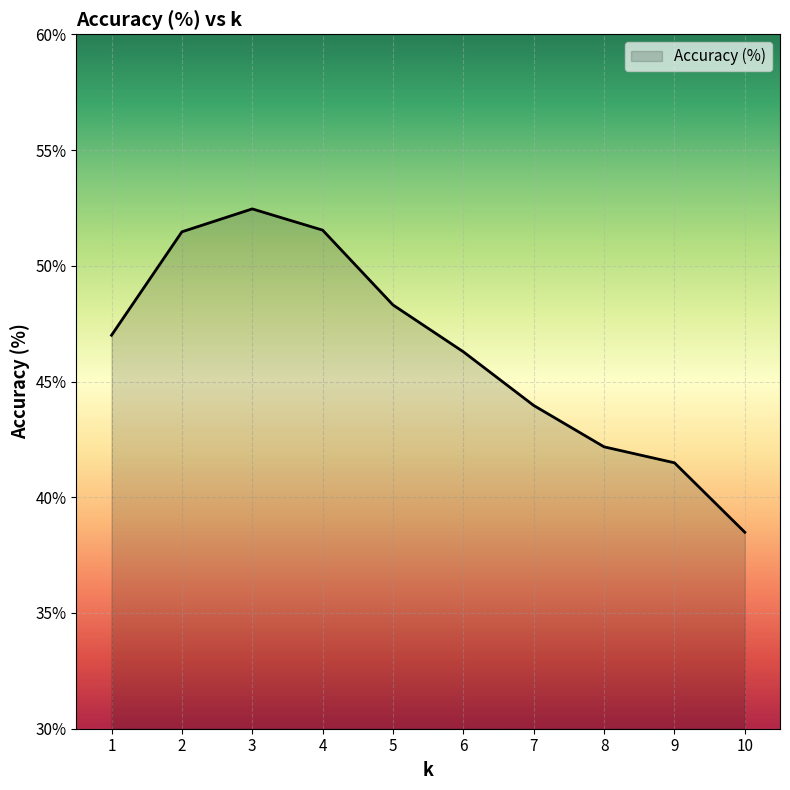

Does the chart display data point markers on the line(s)?

No